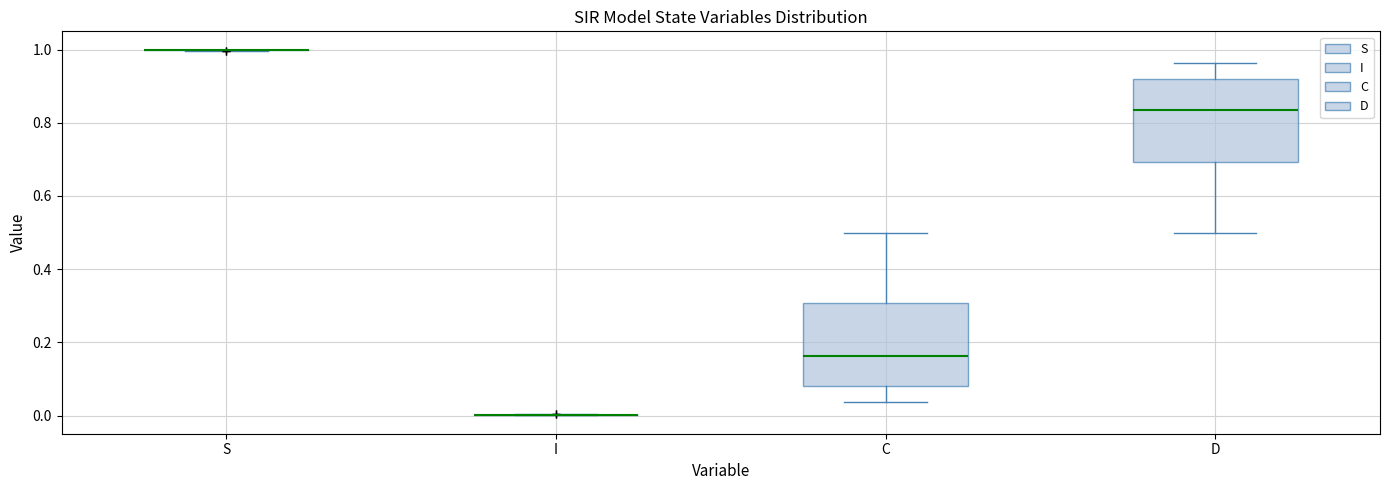

Reading left to right, transcribe this box plot: for each box, give where its median line is, the range the box spans, and where its two whiskers end, as read against the y-axis. The values are not printed on the chart, so give them approximately, as read against the axis.

S: box collapsed to a line at 1.00, whiskers 1.00 to 1.00
I: box collapsed to a line at 0.00, whiskers 0.00 to 0.00
C: median 0.16, box 0.08 to 0.30, whiskers 0.04 to 0.50
D: median 0.84, box 0.70 to 0.92, whiskers 0.50 to 0.96